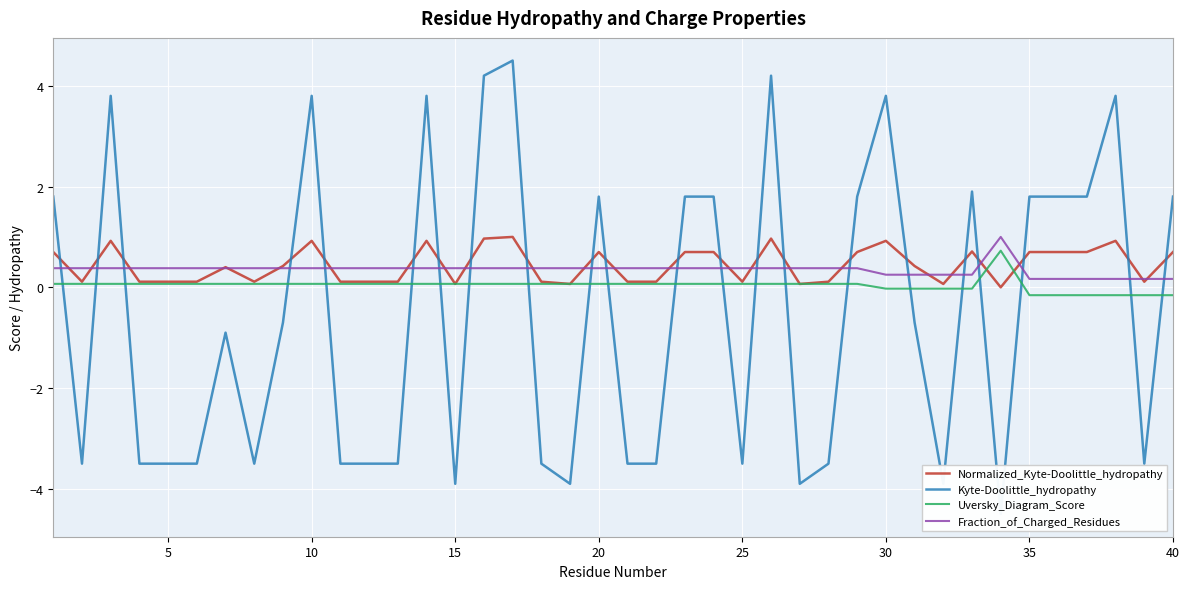

How many positive values does the Uversky_Diagram_Score series have?

30